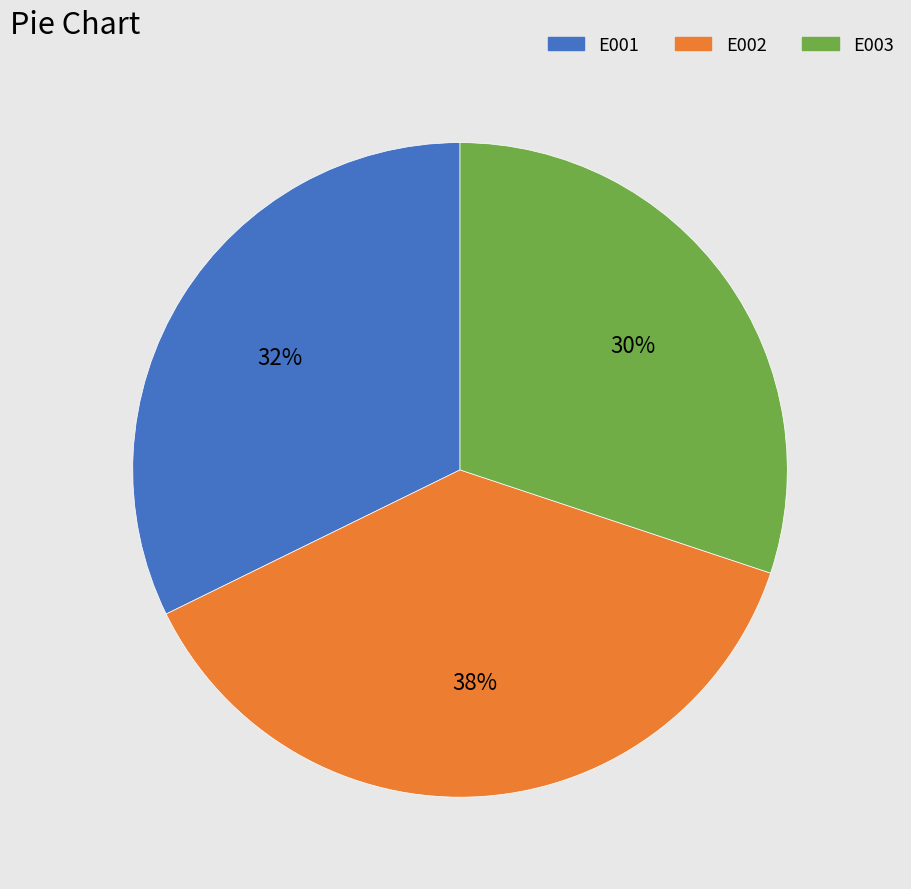

Between E003 and E002, which is larger?

E002